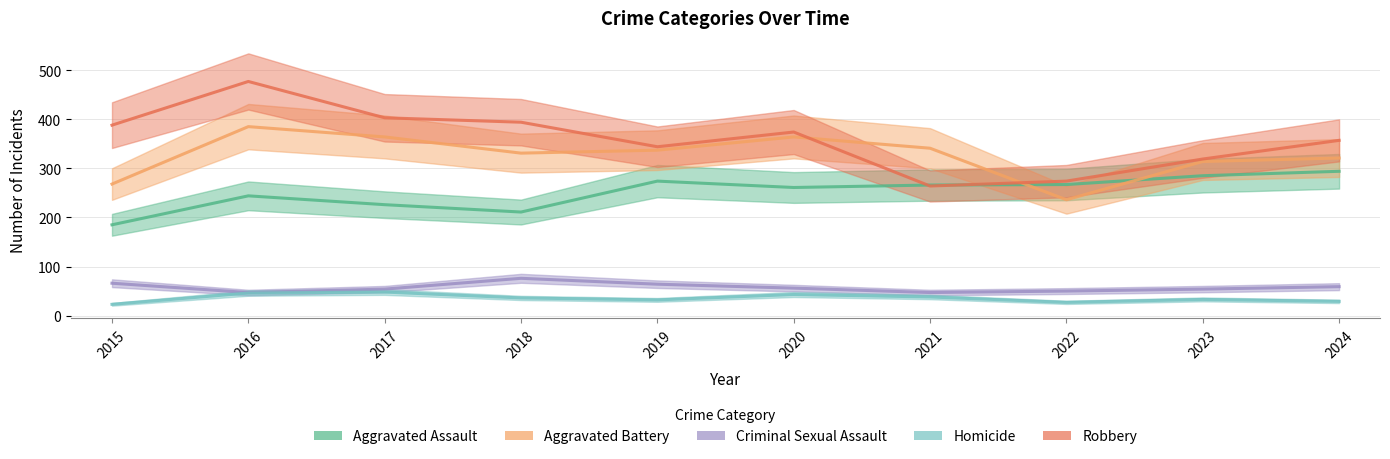

Is it true that Robbery equals 274 at 2022?

True